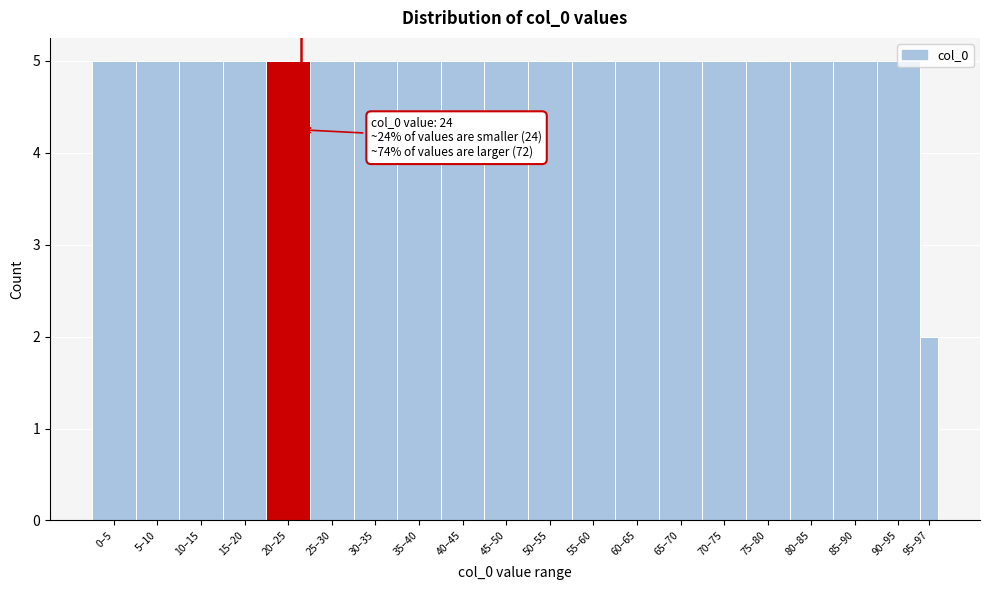

At which category does the chart reach its minimum across all series?

95–97